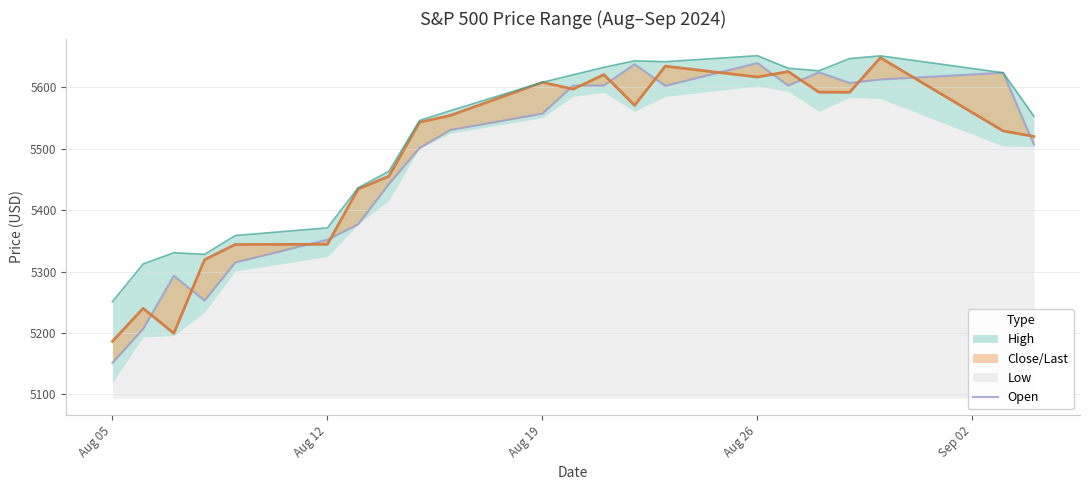

True or false: the data shows 2267.6 at Aug 26.

False